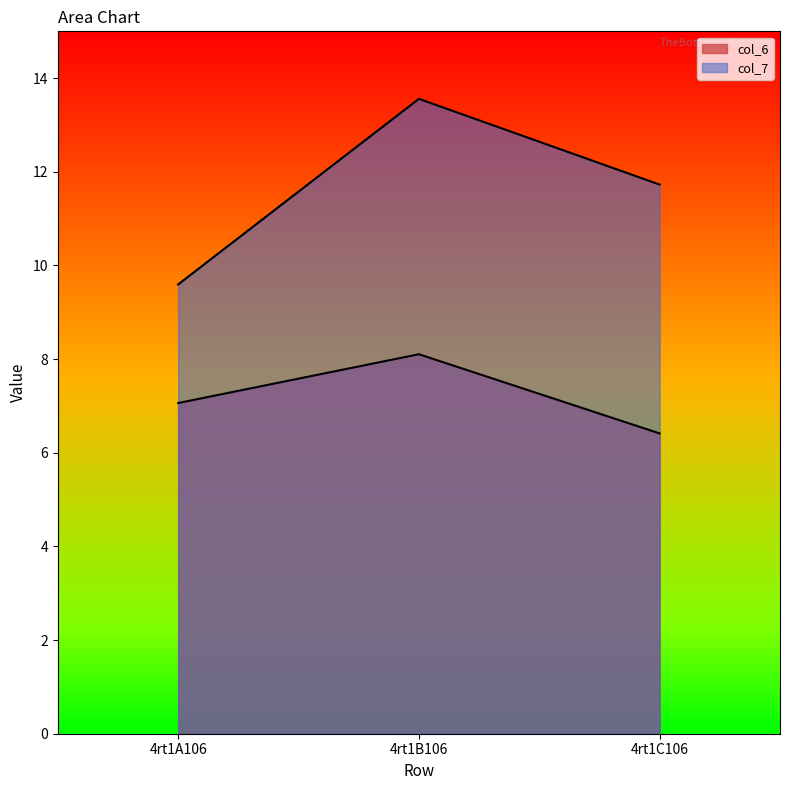

At which category does the chart reach its minimum across all series?

4rt1C106